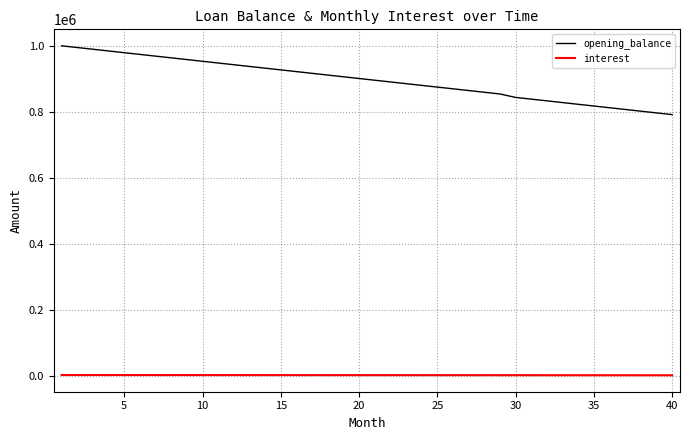

True or false: interest and opening_balance cross at least once.

False